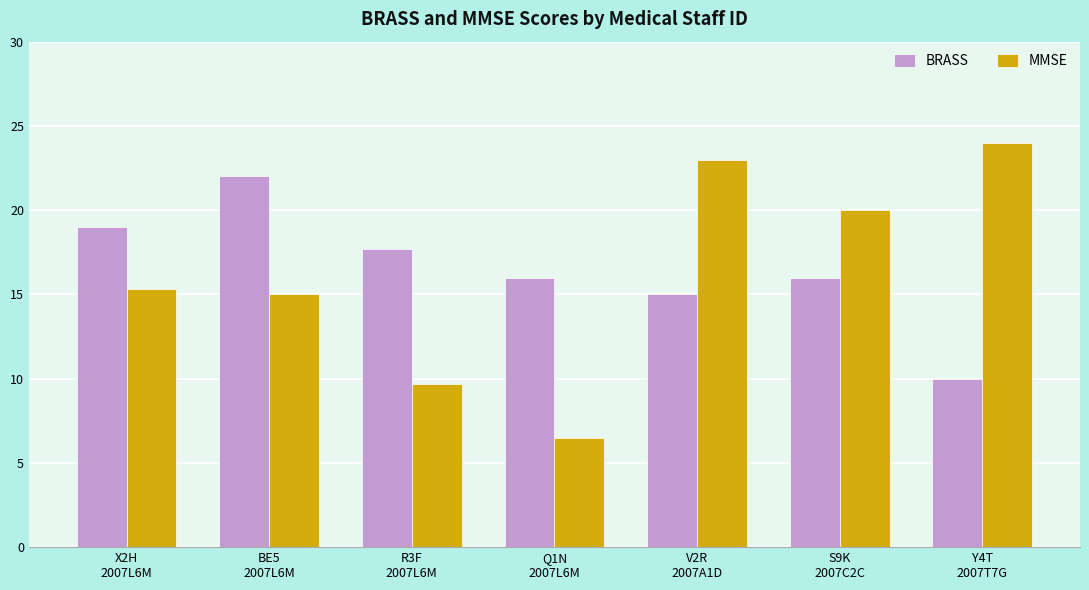

What is the average value of the MMSE series?

16.2